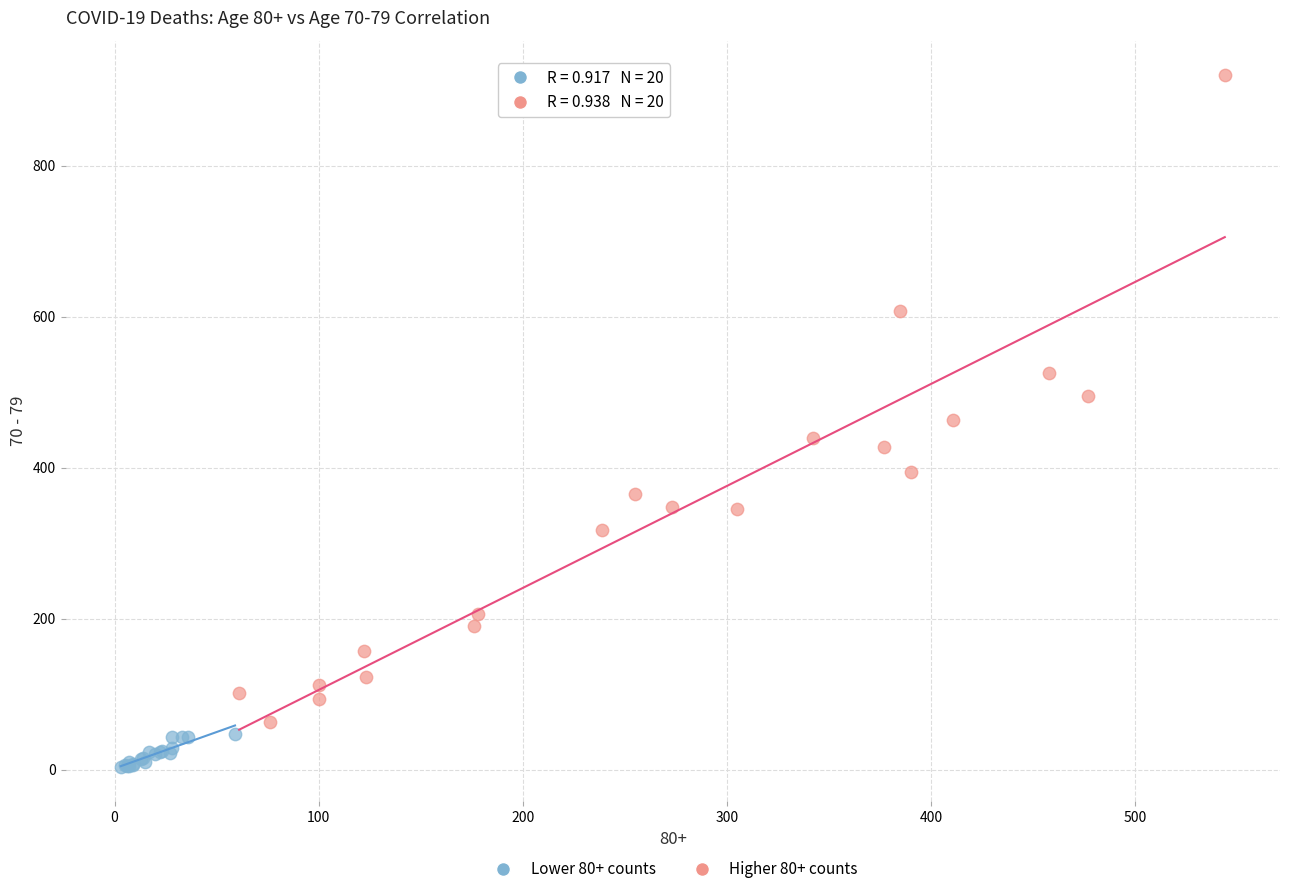

Which series has the largest Y range (max minus min)?

Higher 80+ counts